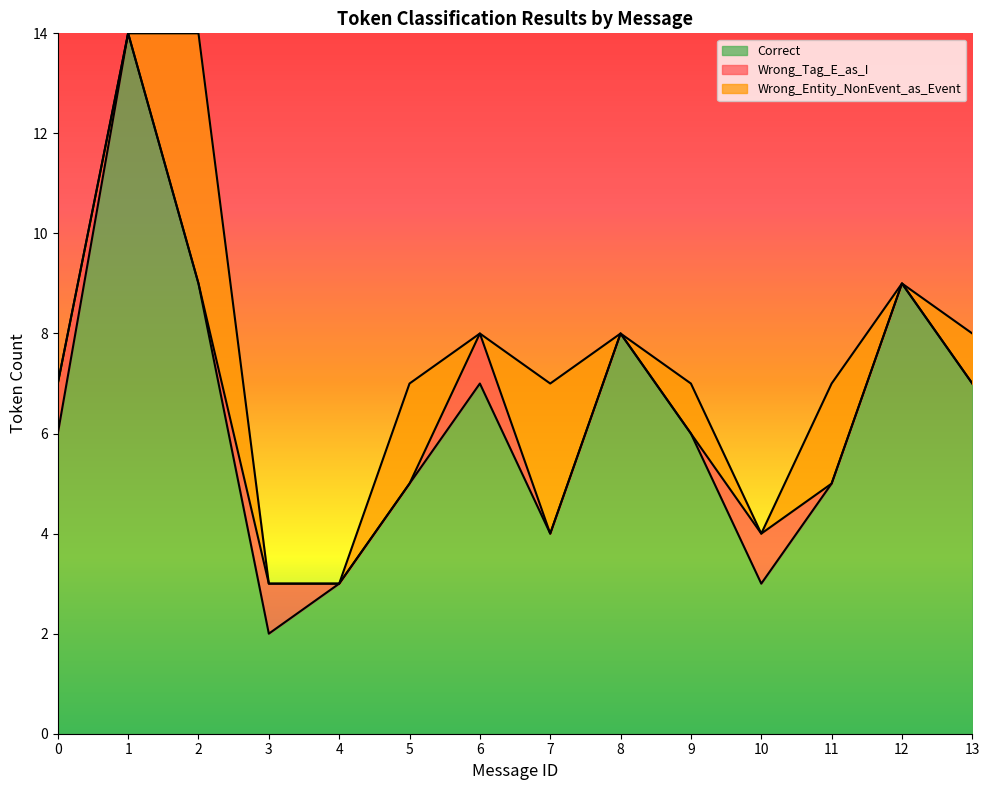

After their last crossing, which series has the higher values: Wrong_Tag_E_as_I or Wrong_Entity_NonEvent_as_Event?

Wrong_Entity_NonEvent_as_Event